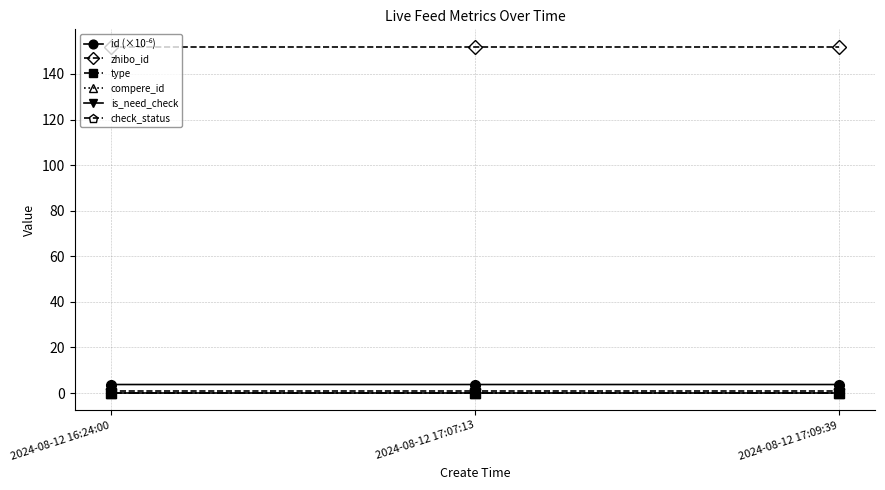

Is it true that type equals 0.0 at 2024-08-12 16:24:00?

True